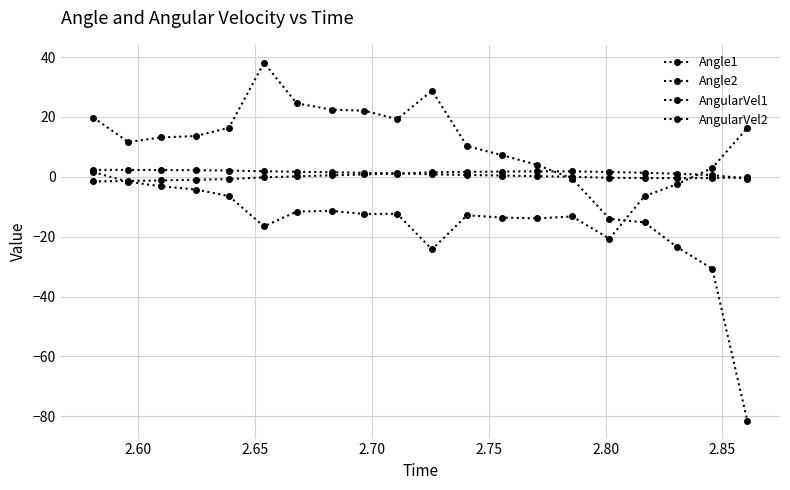

Which series has the largest range (max minus min)?

AngularVel2